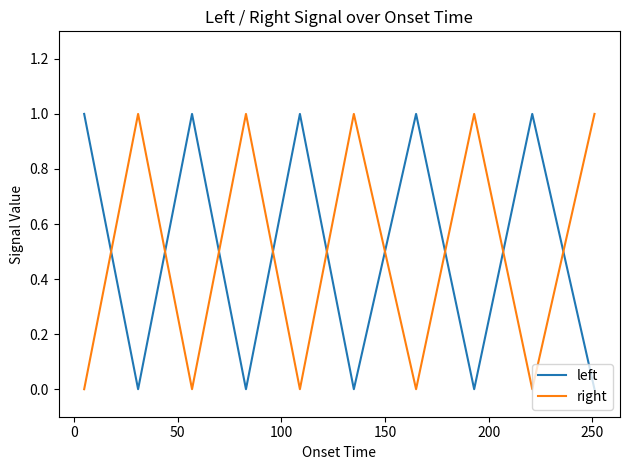

How many intersections are there between left and right?

9